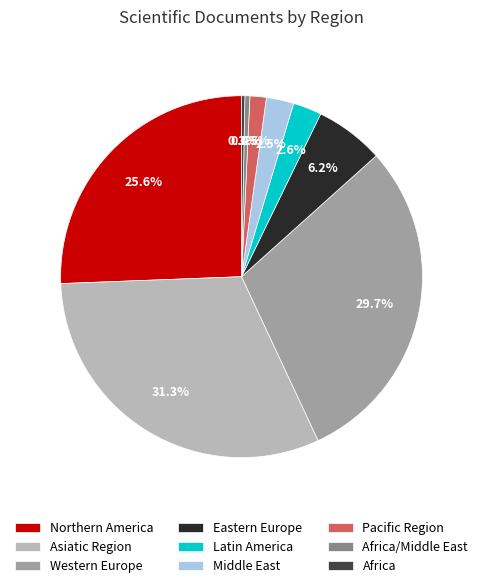

What percentage is NOT represented by Middle East?

97.5%